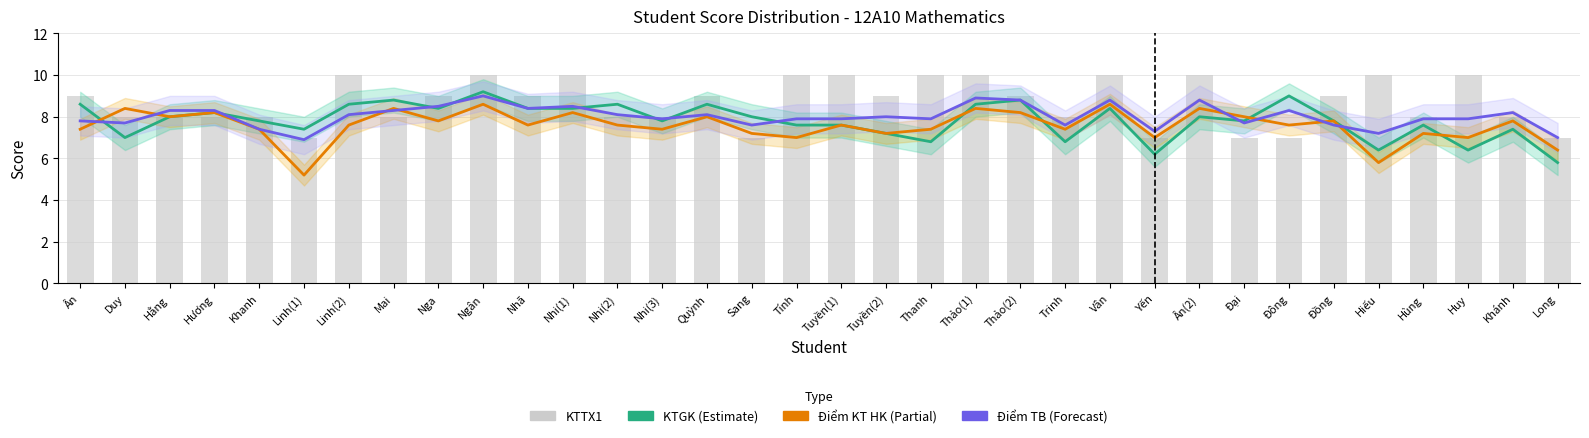

What is the label of the 17th bar from the left?

Tính